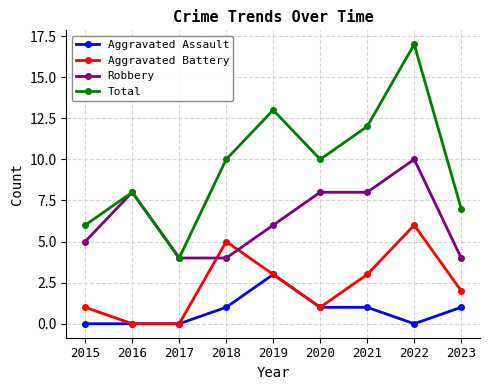

Is this an area chart (filled region under the line)?

No